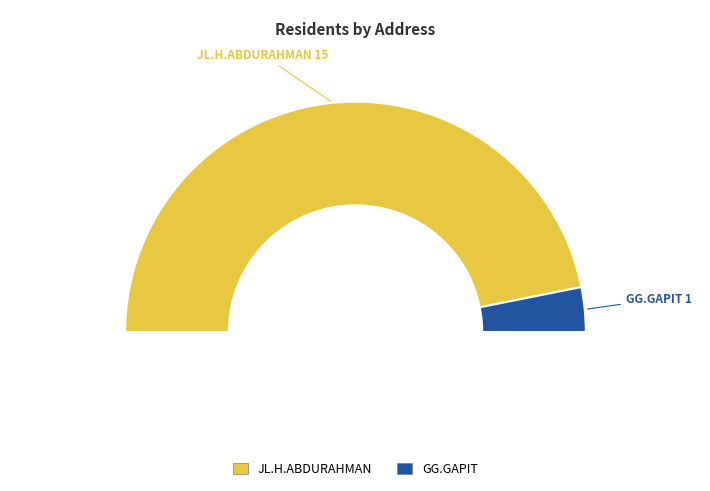

Which category accounts for the majority?

JL.H.ABDURAHMAN